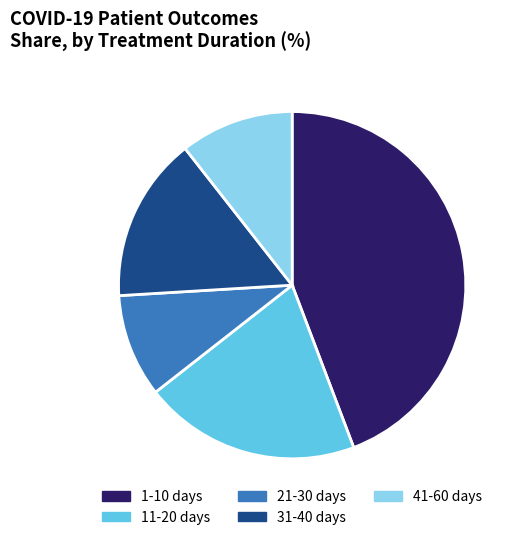

Between 1-10 days and 11-20 days, which is larger?

1-10 days